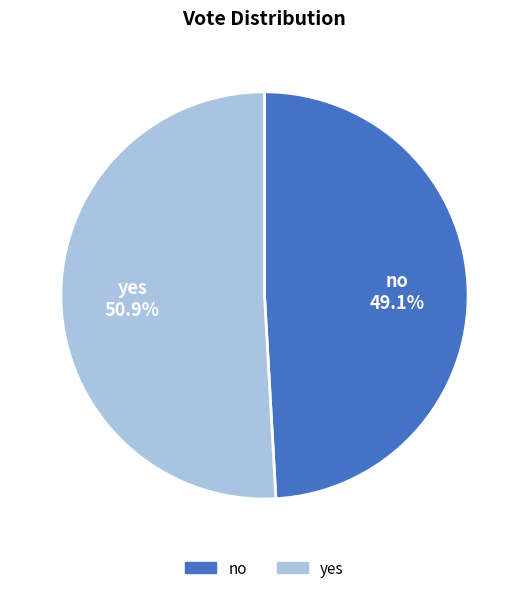

Which category has the smallest portion of the pie?

no